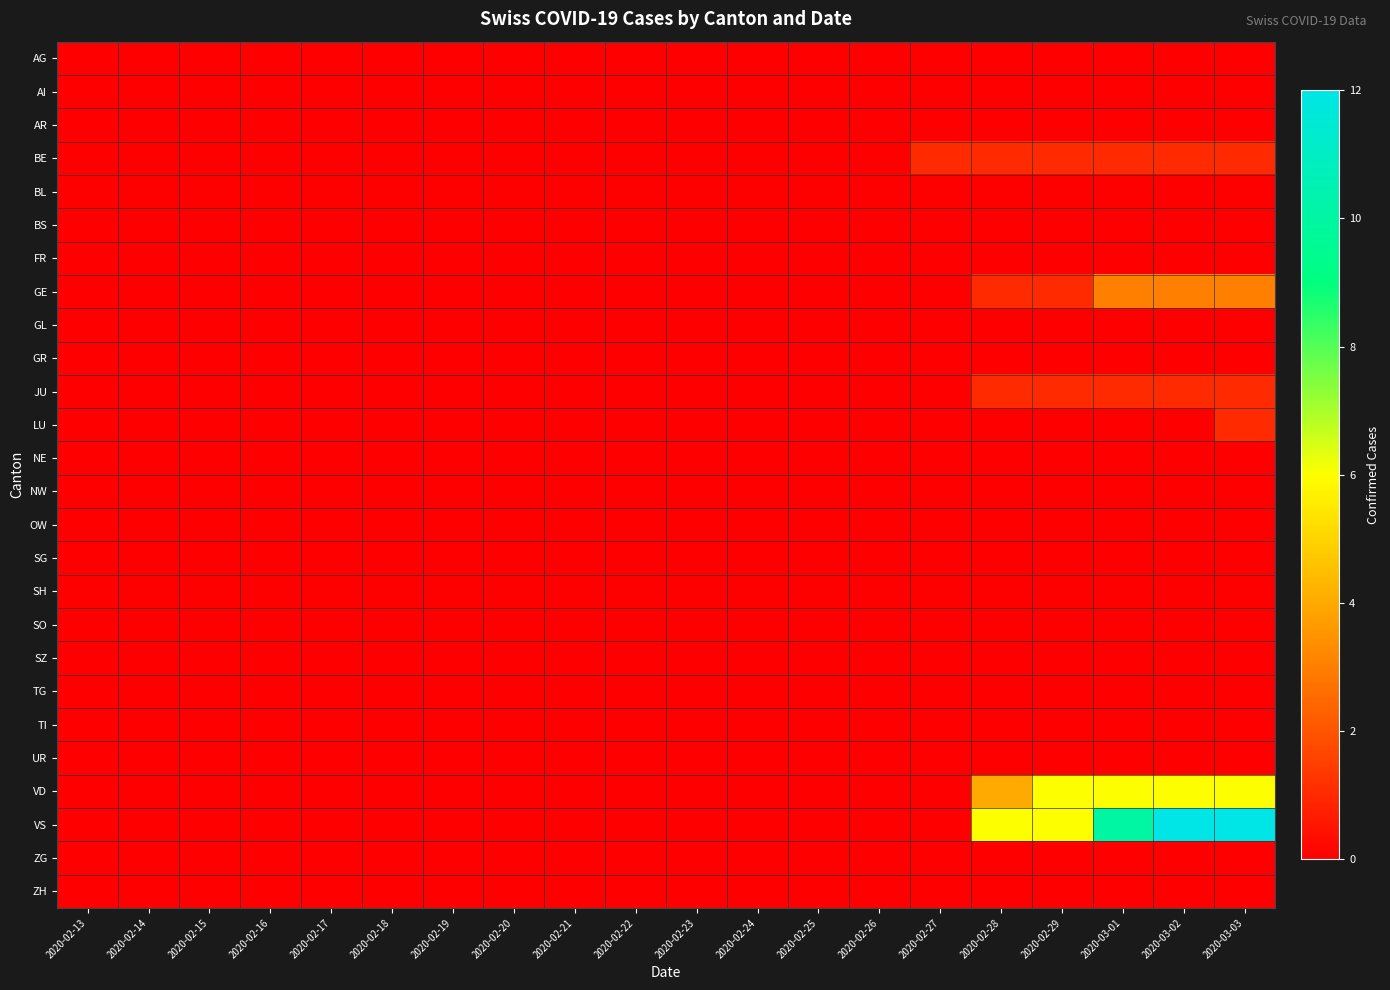

Which series has the widest spread of values?

VS